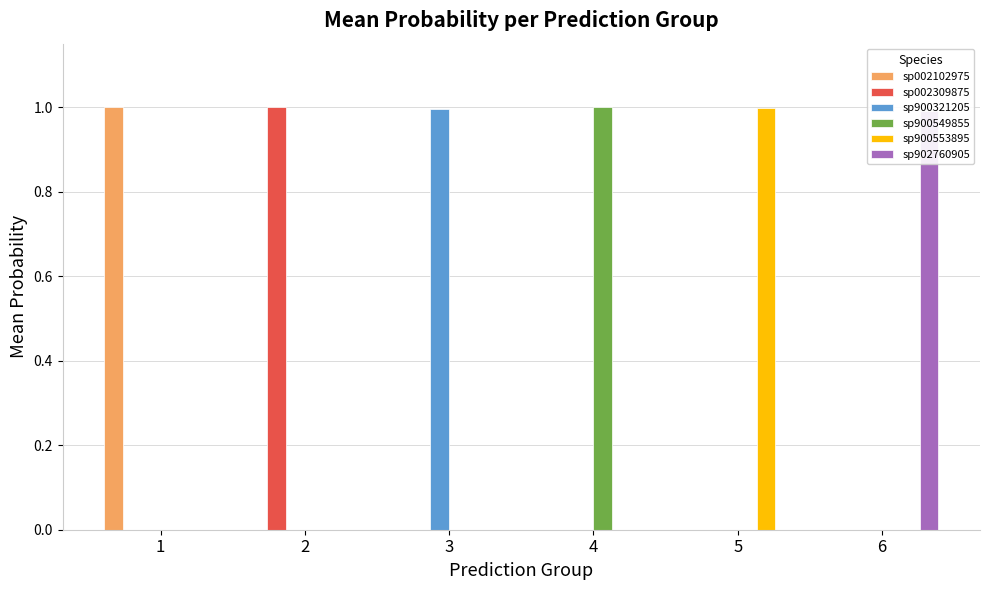

Which series has the widest spread of values?

sp002309875